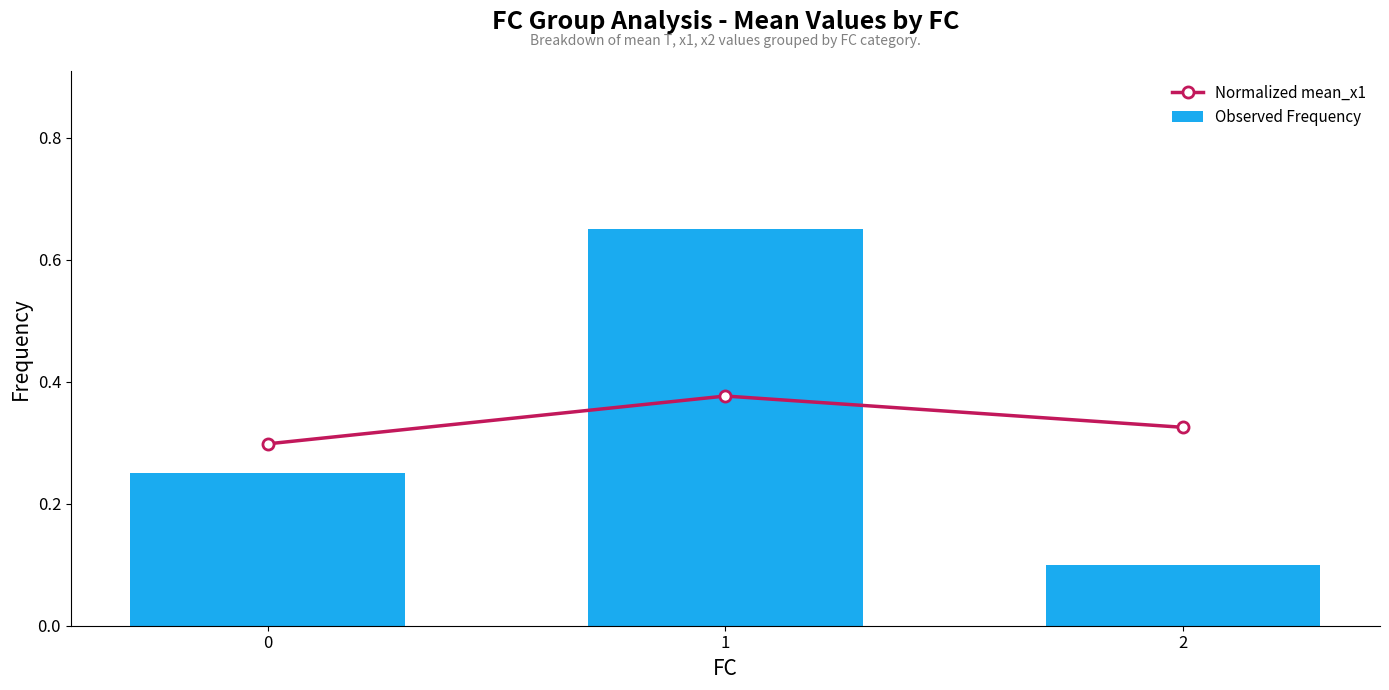

What is the greatest value displayed?

0.7